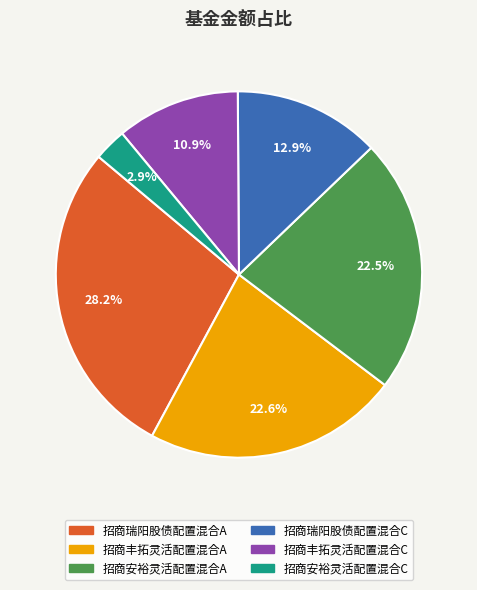

To the nearest percent, what is the combined percentage of 招商安裕灵活配置混合A and 招商丰拓灵活配置混合C?

33%